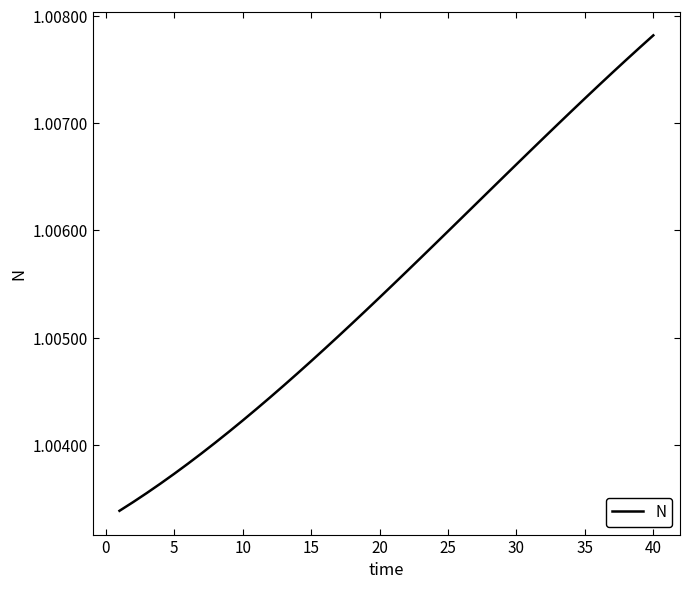

Does the chart display data point markers on the line(s)?

No